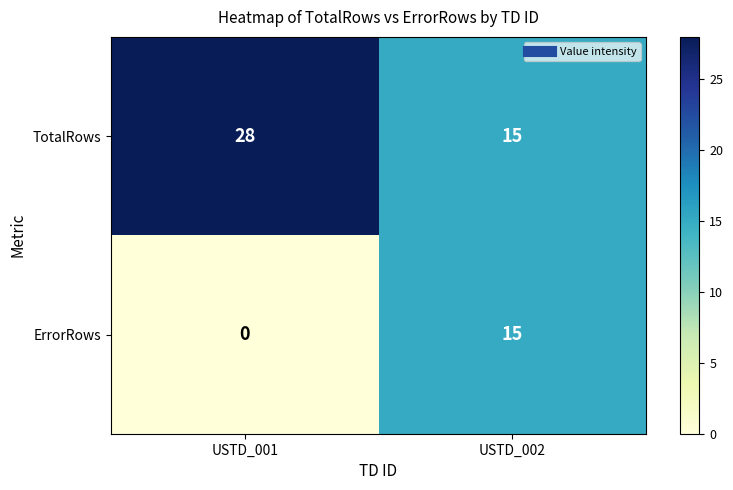

Is it true that ErrorRows equals 9 at USTD_002?

False